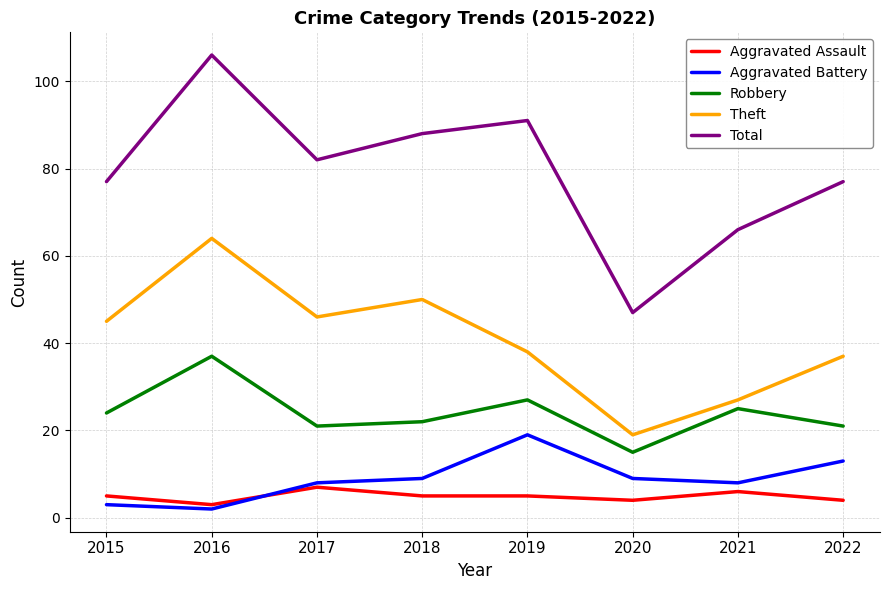

Where is the first local maximum for Theft?

2016